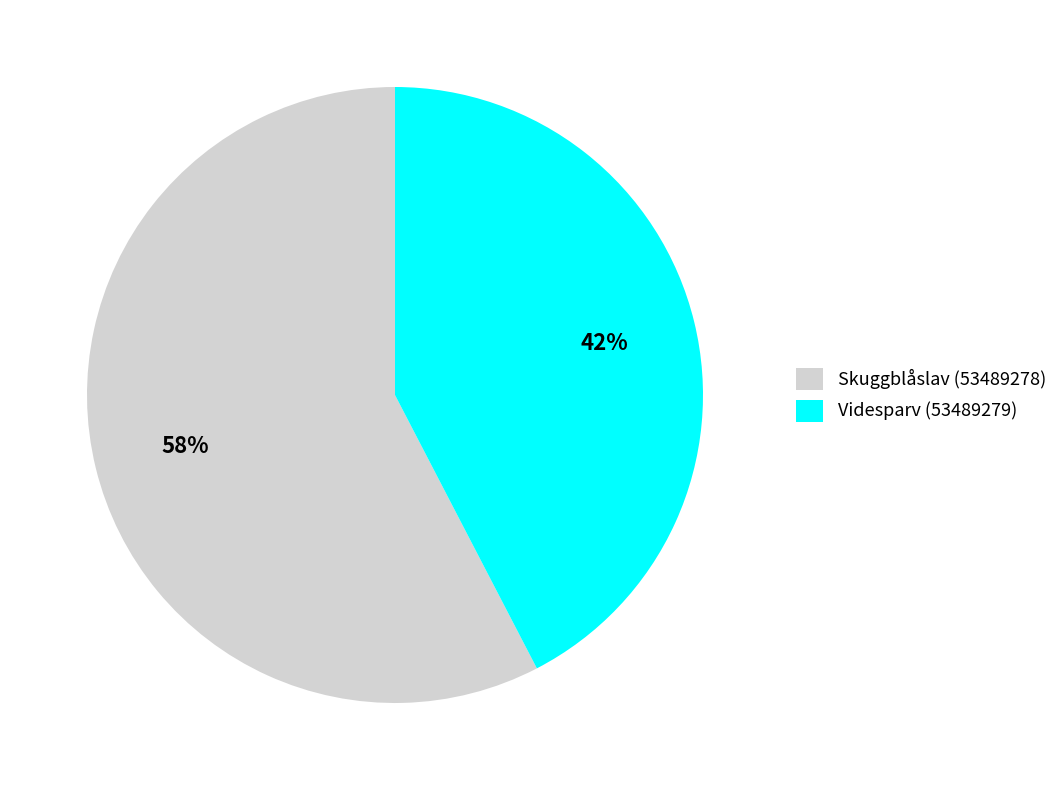

To the nearest percent, what is the combined percentage of Skuggblåslav (53489278) and Videsparv (53489279)?

100%